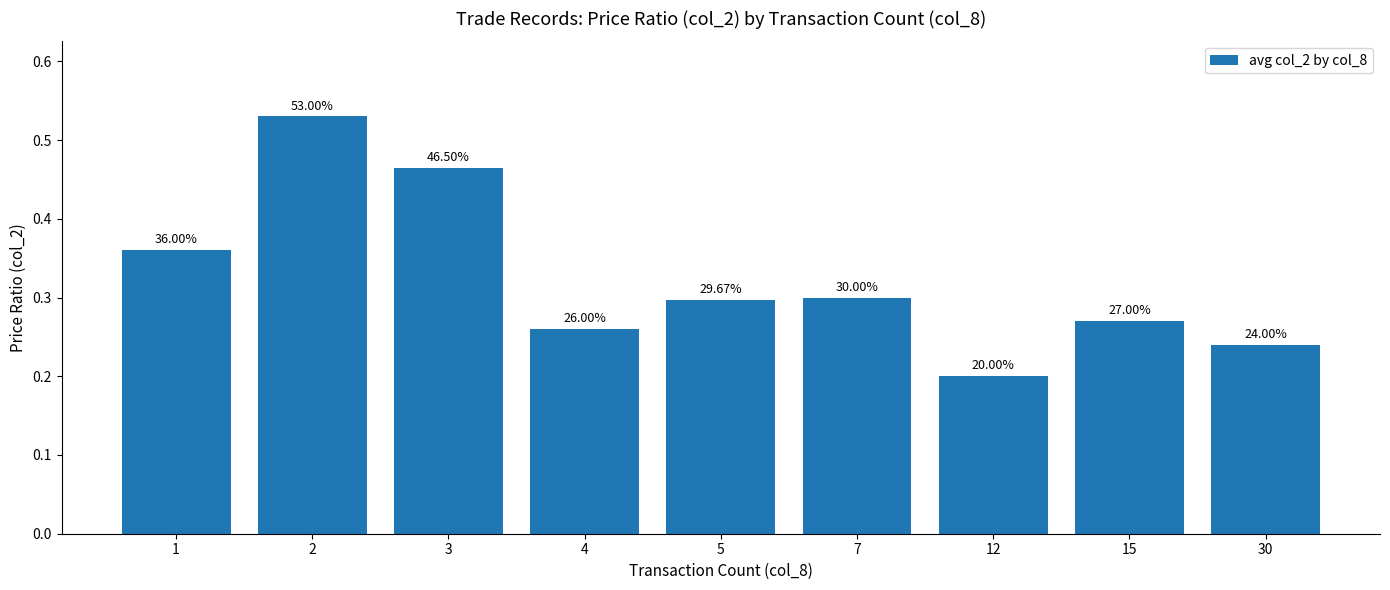

Count the values in the range 0 to 1.

9